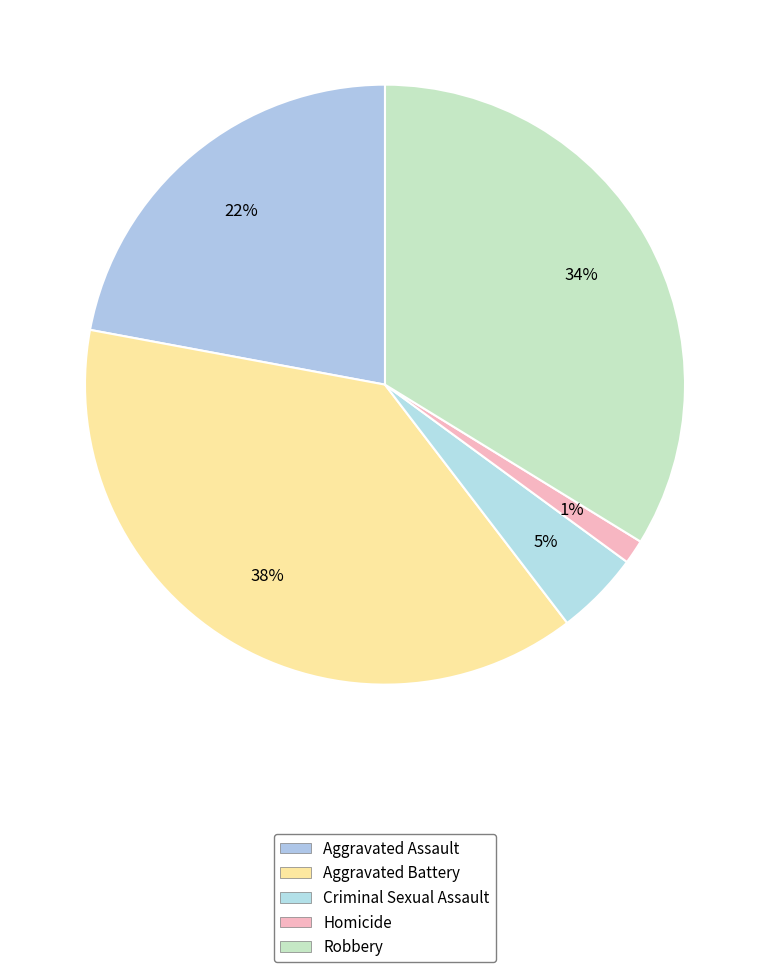

How many segments does this pie chart have?

5